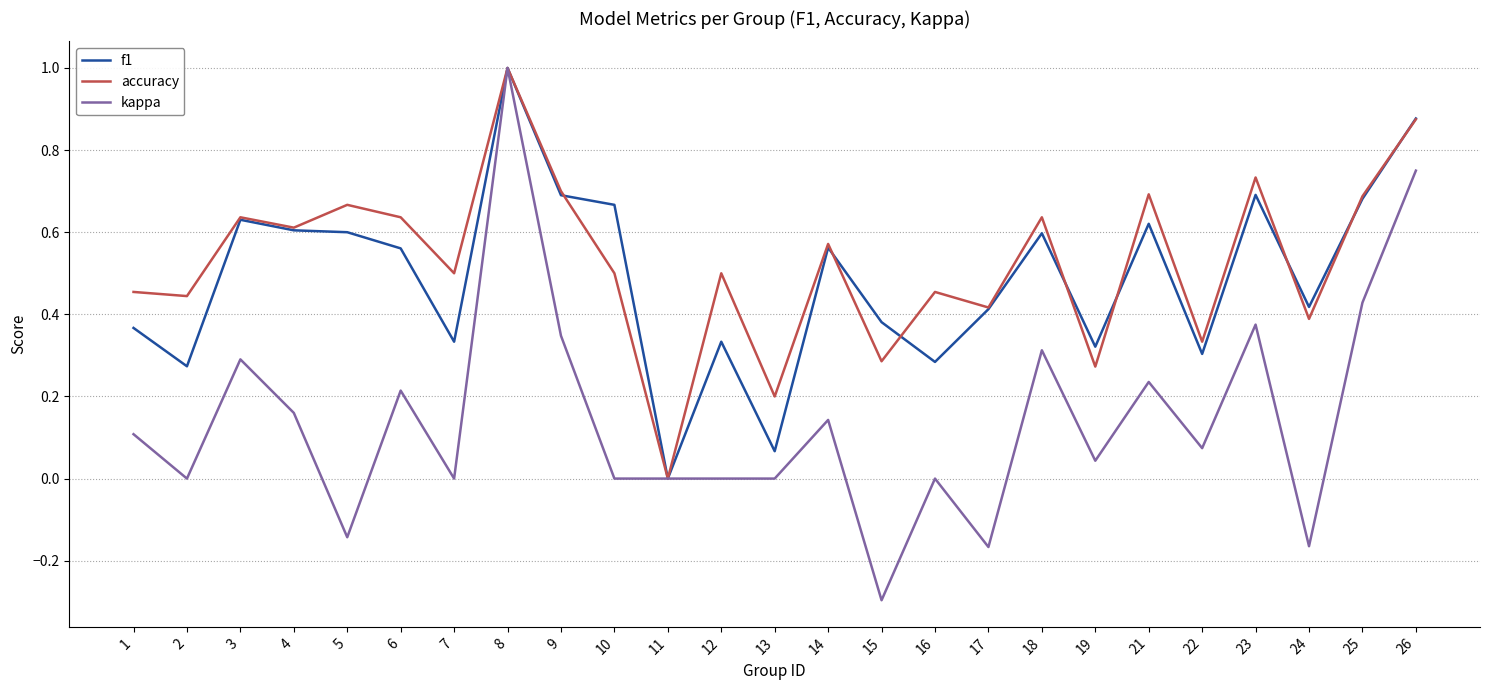

Which category has the highest value in the accuracy series?

8